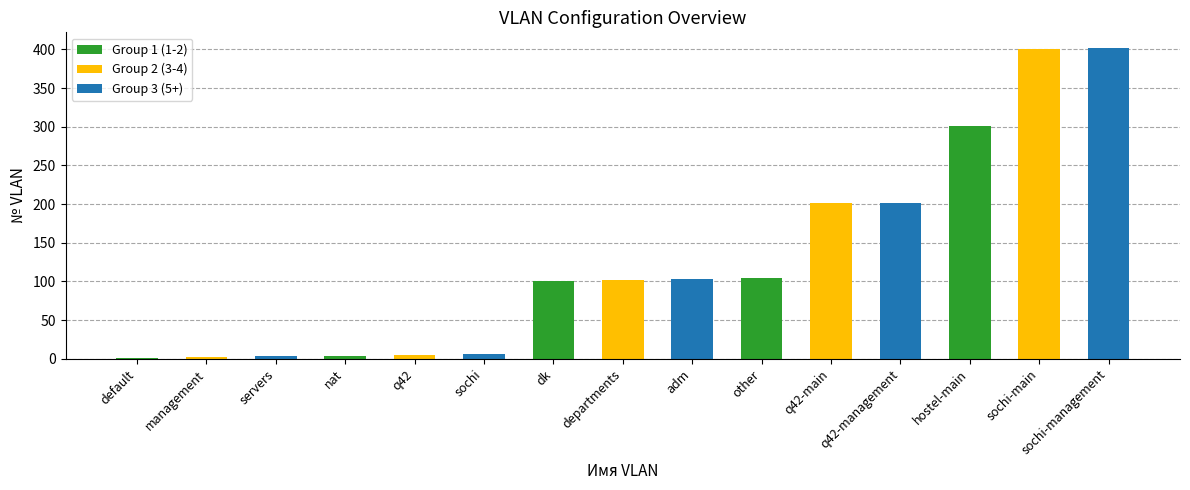

Between hostel-main and sochi, which is larger?

hostel-main